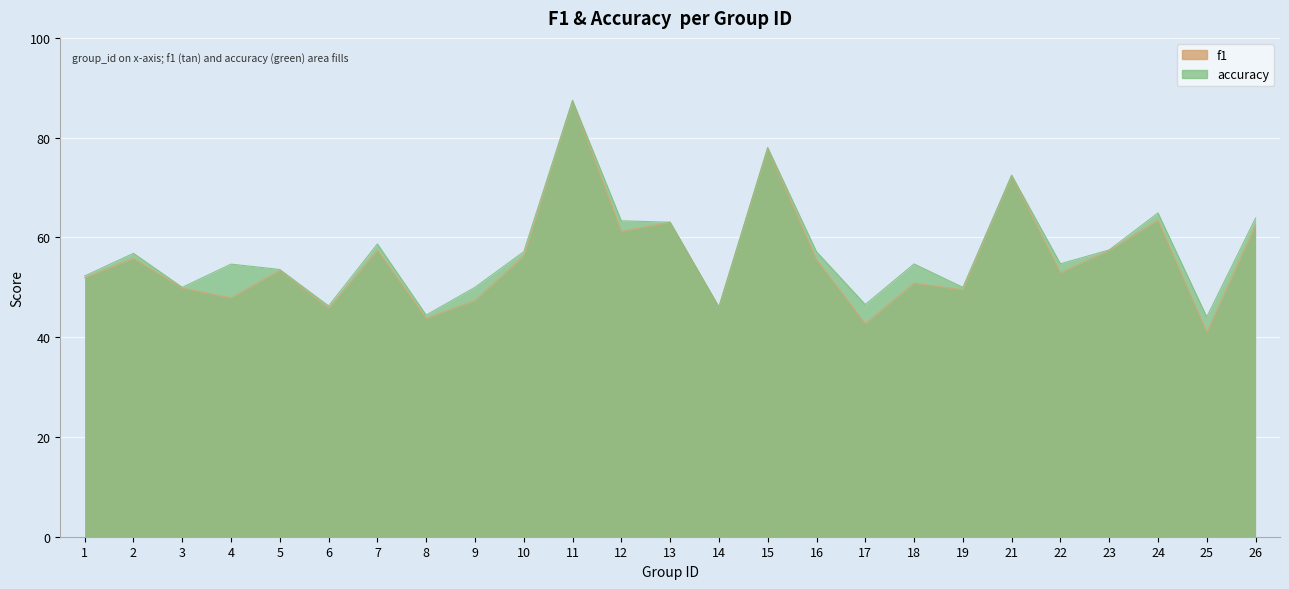

How many series are shown in this chart?

2